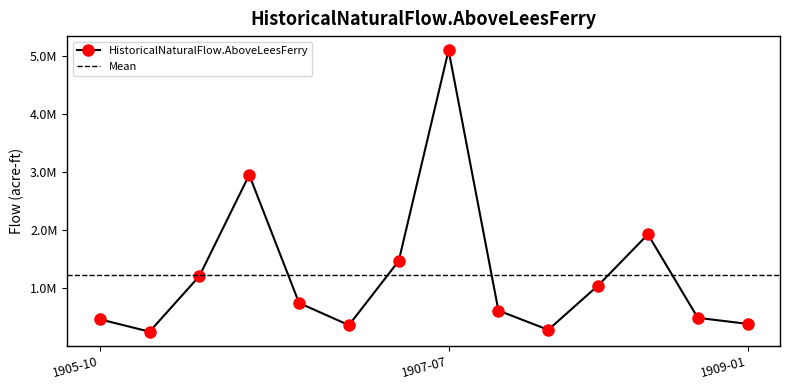

Count the number of values greater than 739807.

6